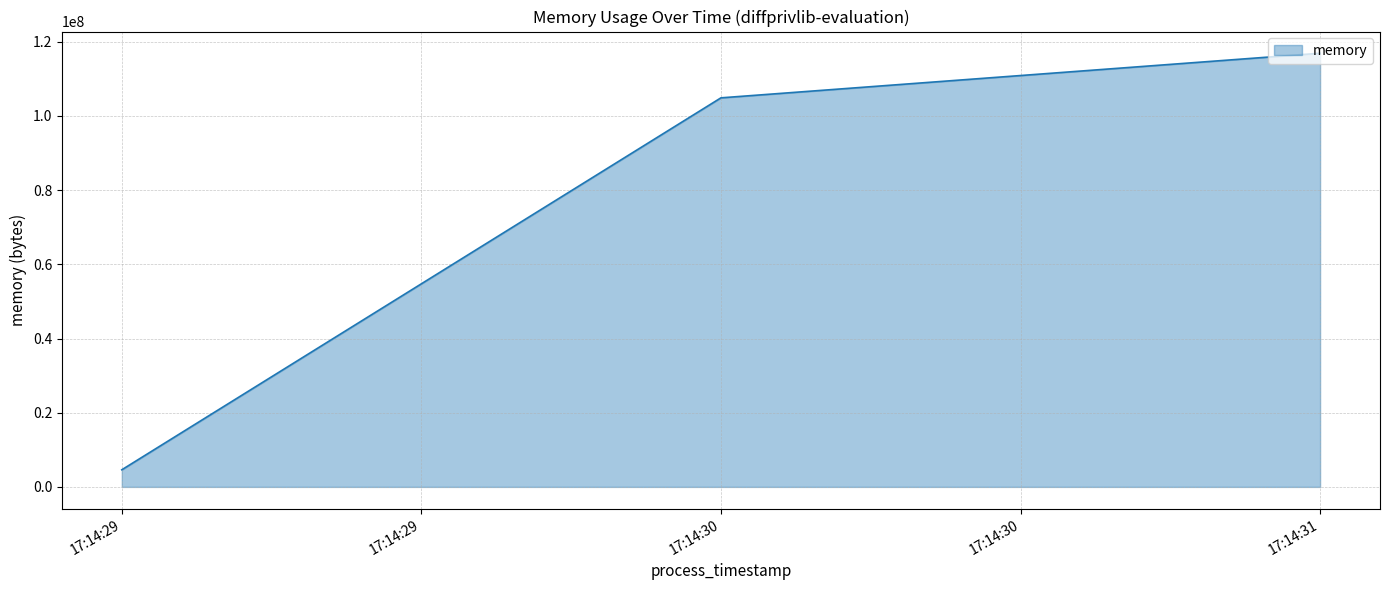

At which label is the value closest to 60749824?

17:14:30